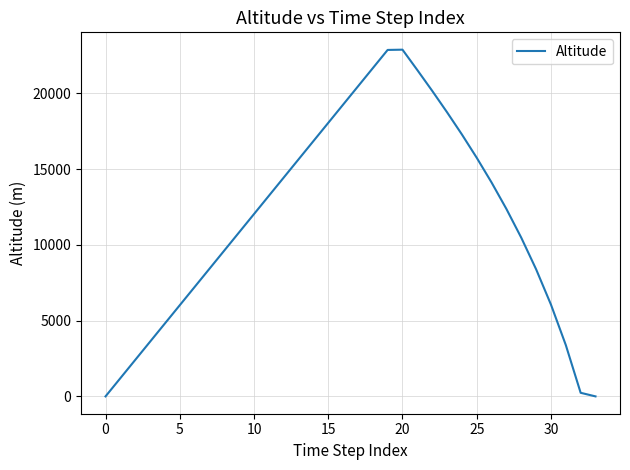

True or false: the data has more than 2 interior local peaks.

False